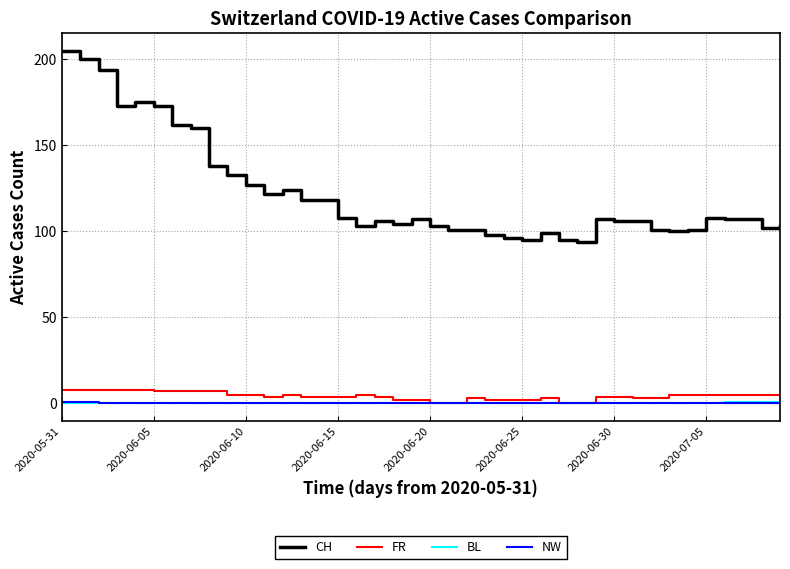

Which series has the widest spread of values?

CH